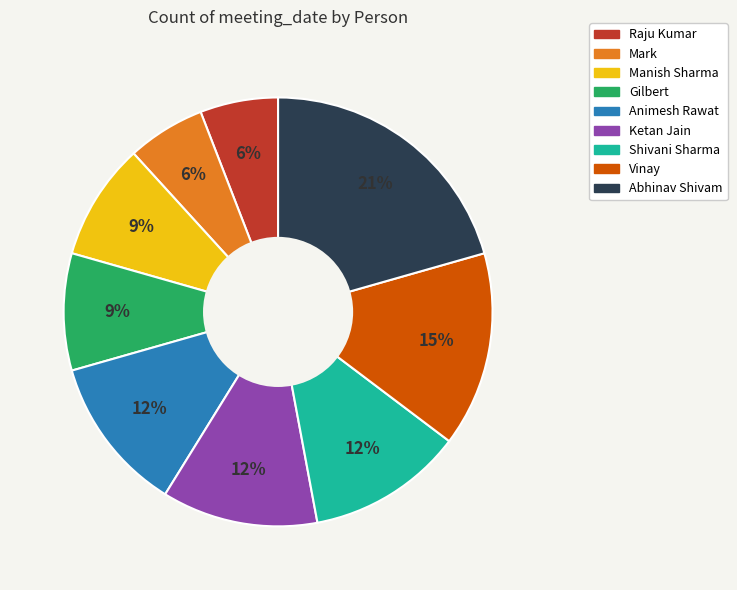

Do Raju Kumar and Abhinav Shivam together represent more than half of the pie?

No